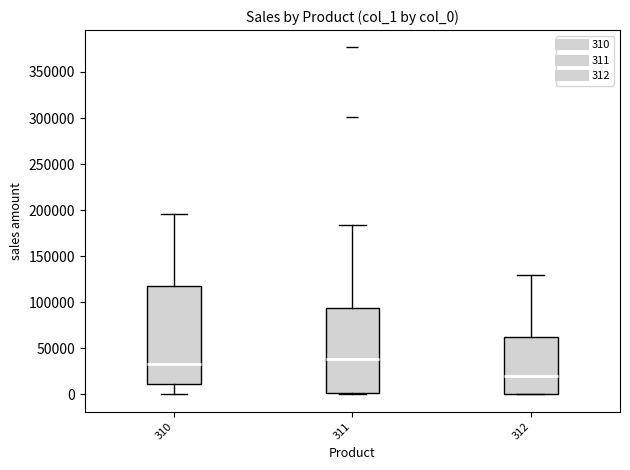

Reading left to right, read every box against the y-axis: the position of its median line, the range the box covers, and the ends of its whiskers. The values are not printed on the chart, so give them approximately, as read against the axis.

310: median 35000, box 10000 to 115000, whiskers 0 to 195000
311: median 40000, box 0 to 95000, whiskers 0 to 185000
312: median 20000, box 0 to 60000, whiskers 0 to 130000